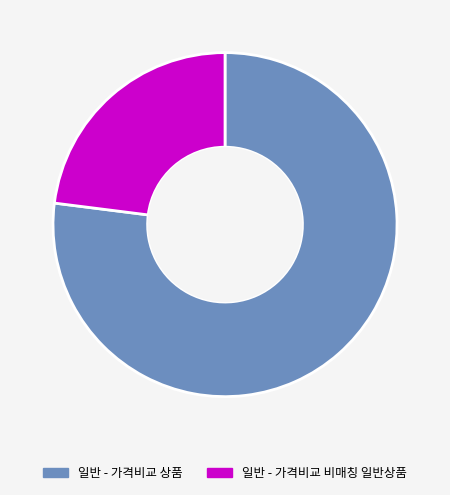

Count the number of slices in the pie.

2